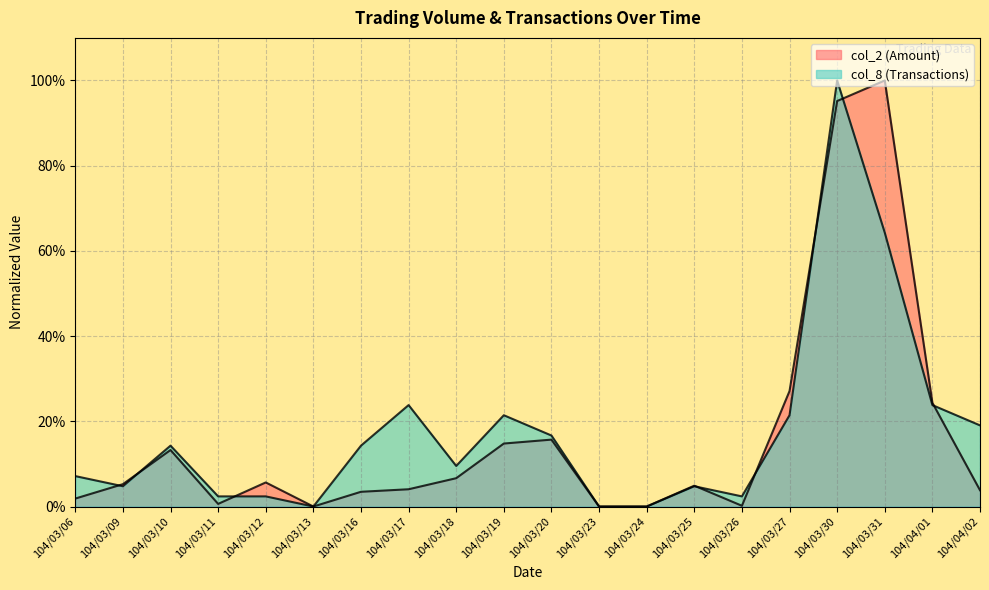

How many times do col_2 (Amount) and col_8 (Transactions) cross each other?

8